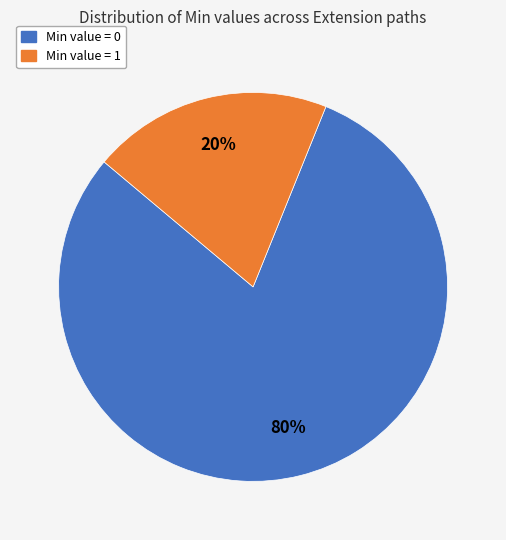

To the nearest percent, what is the difference between the largest and smallest slice percentages?

60%